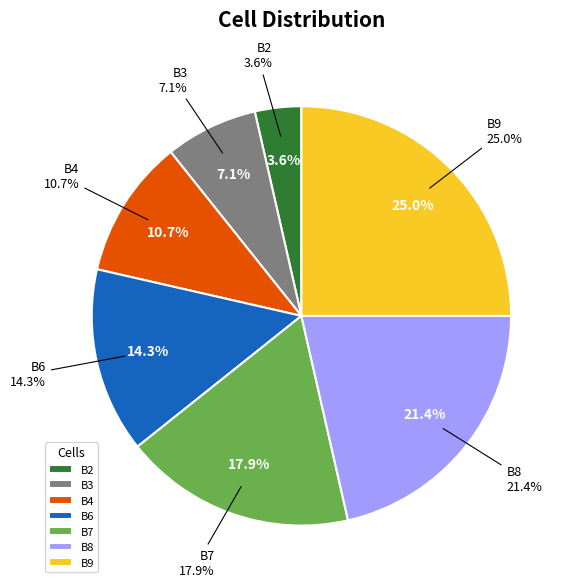

Between B7 and B4, which is larger?

B7